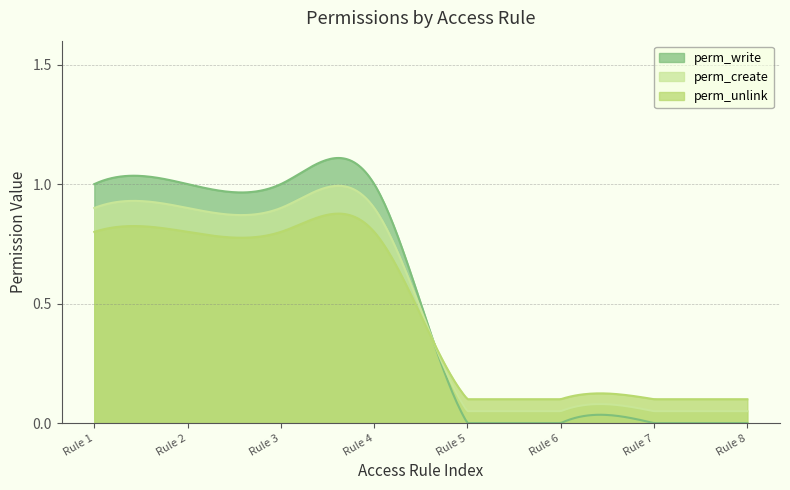

True or false: perm_write and perm_unlink intersect in this chart.

True